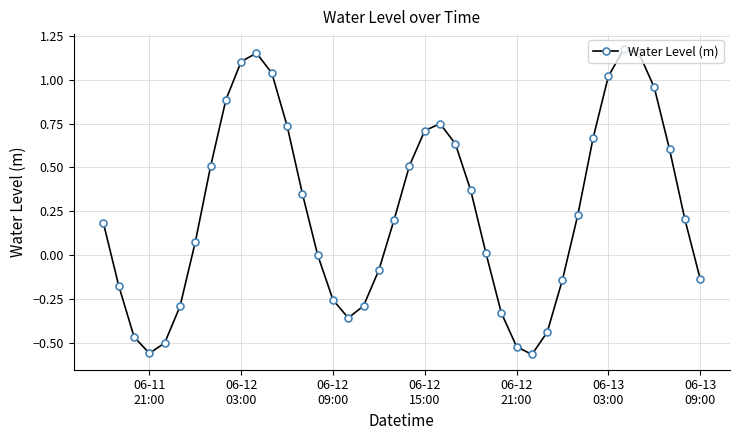

What is the difference between the maximum and minimum values?

1.7